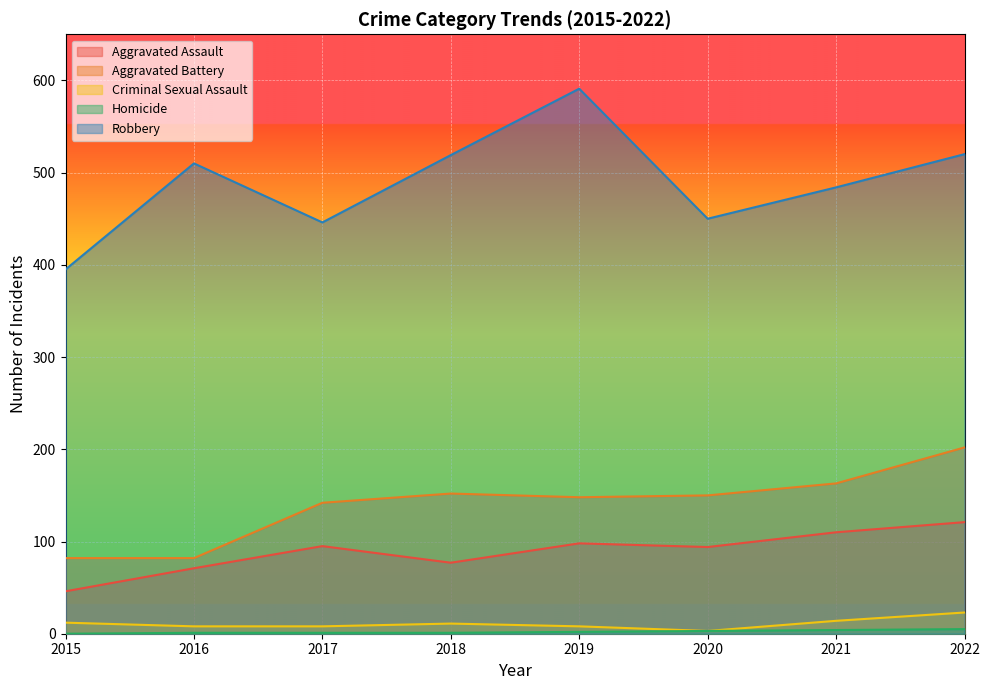

How many values in the Aggravated Battery series are below 150?

4